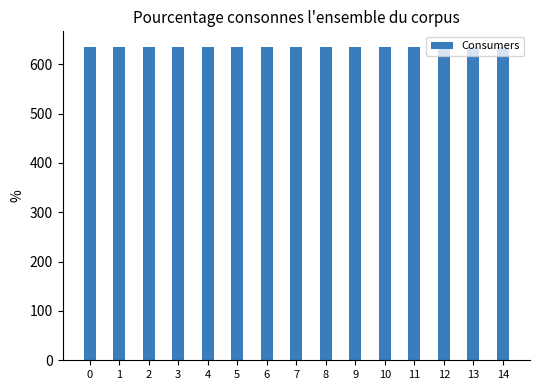

What is the value of the Consumers bar at the 8th from the left?

635